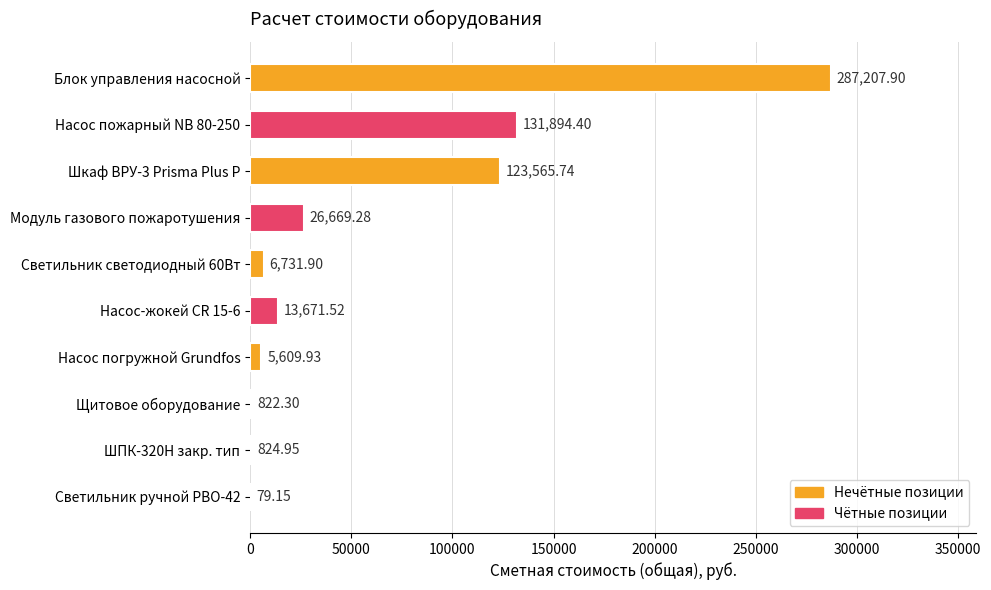

At which category does the chart reach its peak across all series?

Блок управления насосной